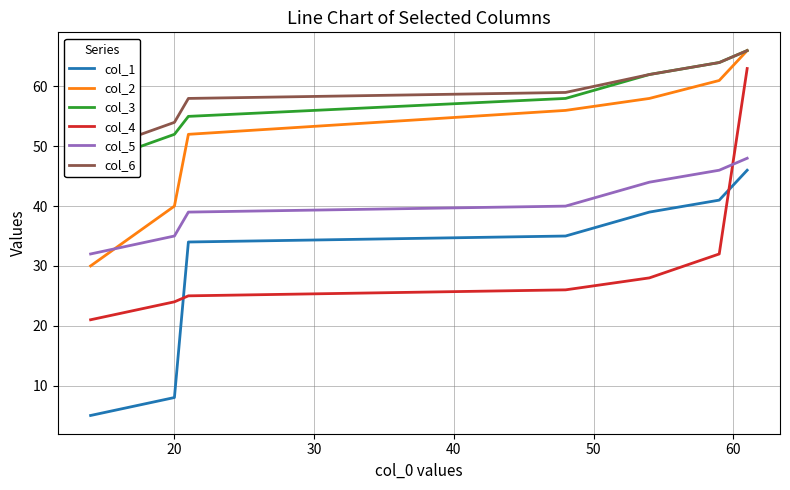

What is the lowest value of the col_4 series?

21